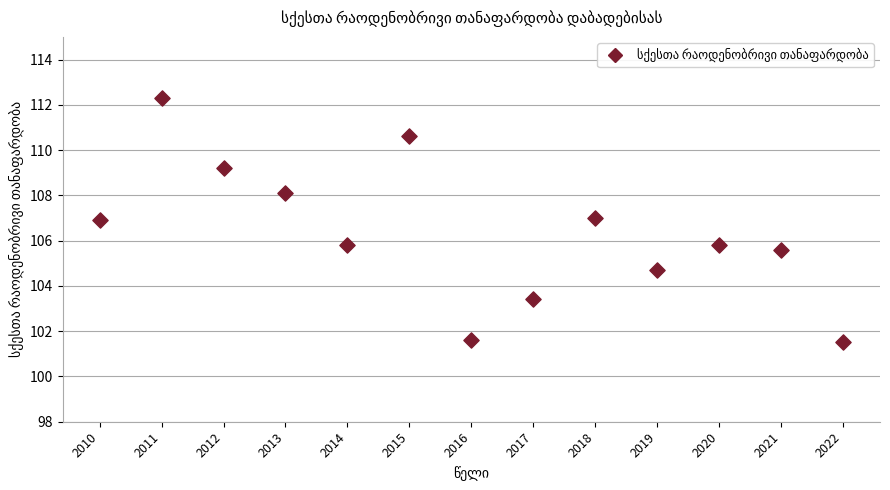

What is the range of X values (max minus min)?

12.0